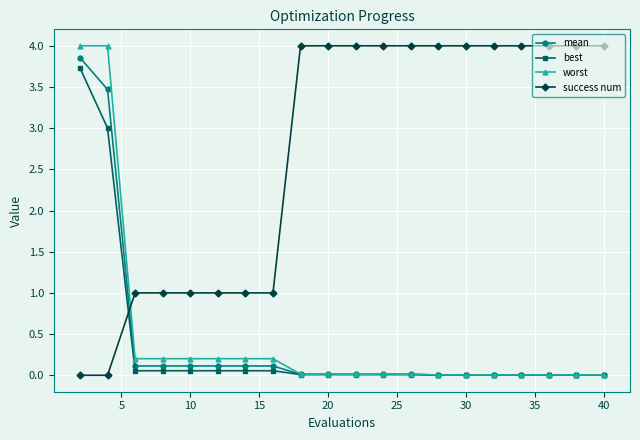

After their last crossing, which series has the higher values: mean or success num?

success num